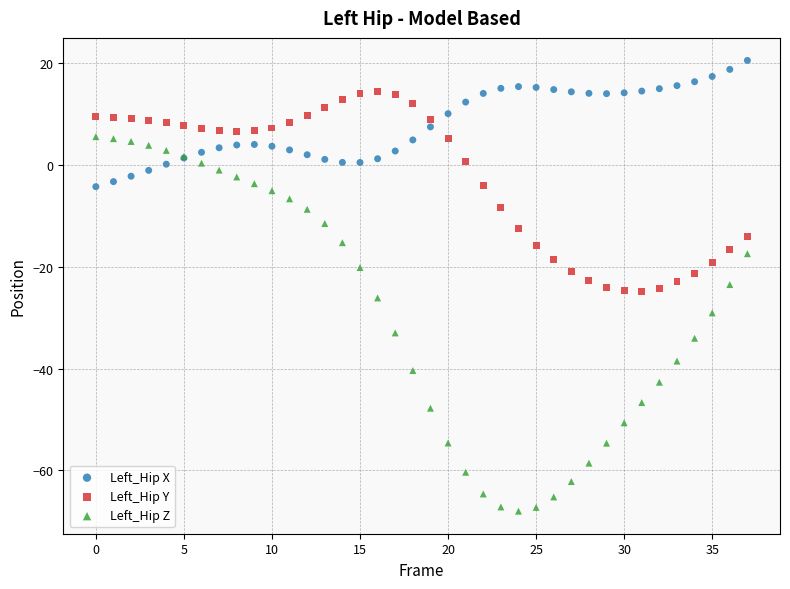

Which series contains the lowest Y value?

Left_Hip Z